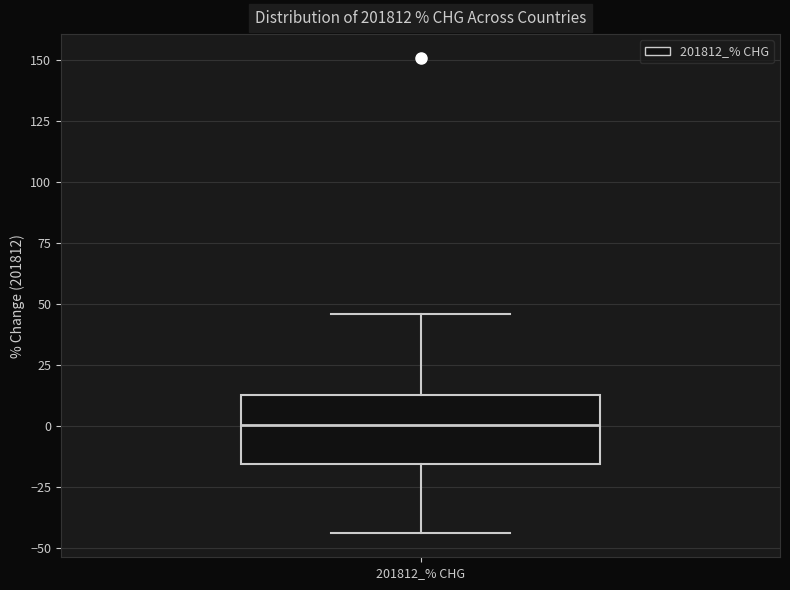

Transcribe this box plot: give where the median line is, the range the box spans, and where the two whiskers end, as read against the y-axis. The values are not printed on the chart, so give them approximately, as read against the axis.

median 0, box -15 to 15, whiskers -45 to 45